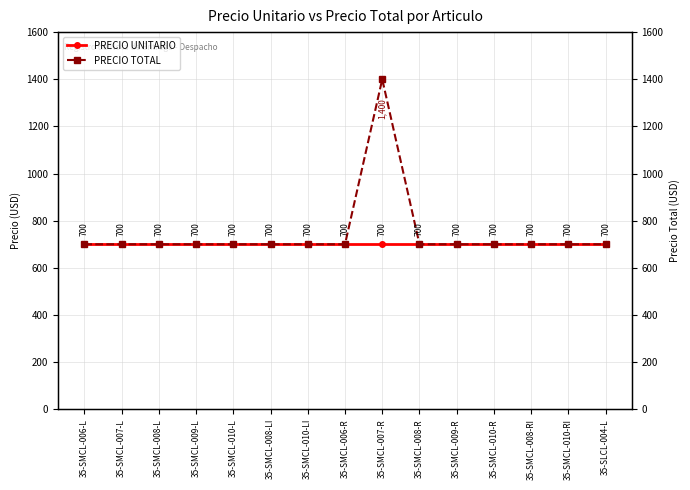

How many lines are shown in the chart?

2